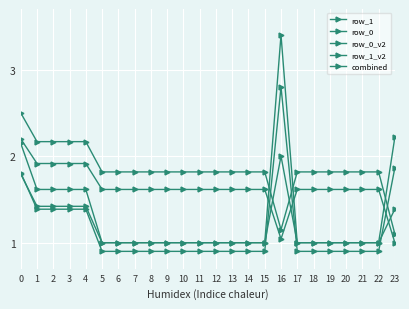

The value of row_1 at 19 is 1.0. True or false?

True